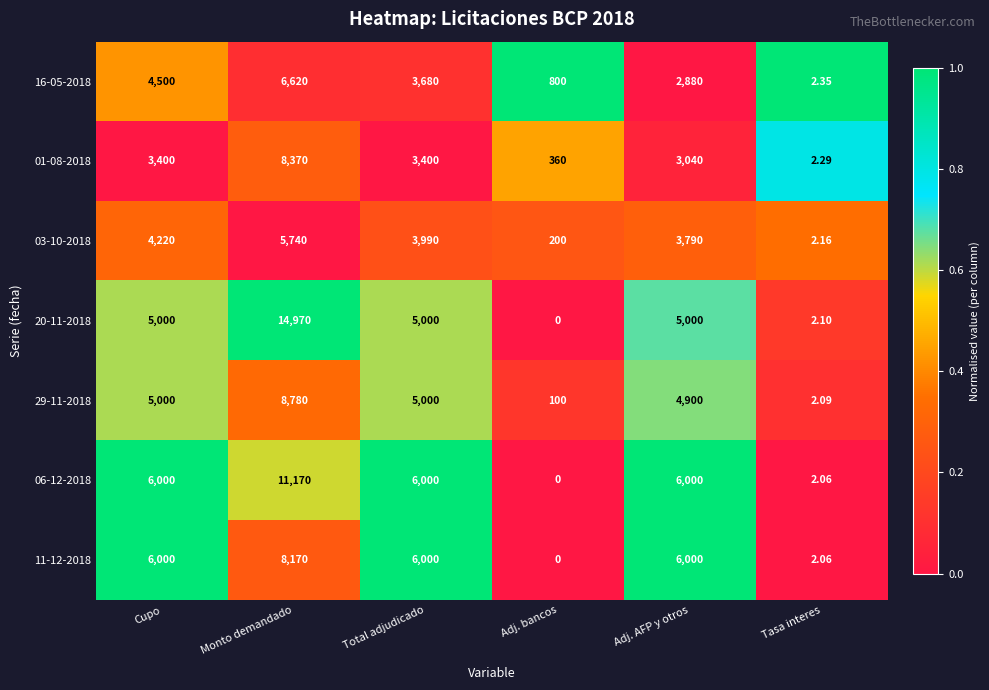

Which category has the highest value across all series?

Monto demandado